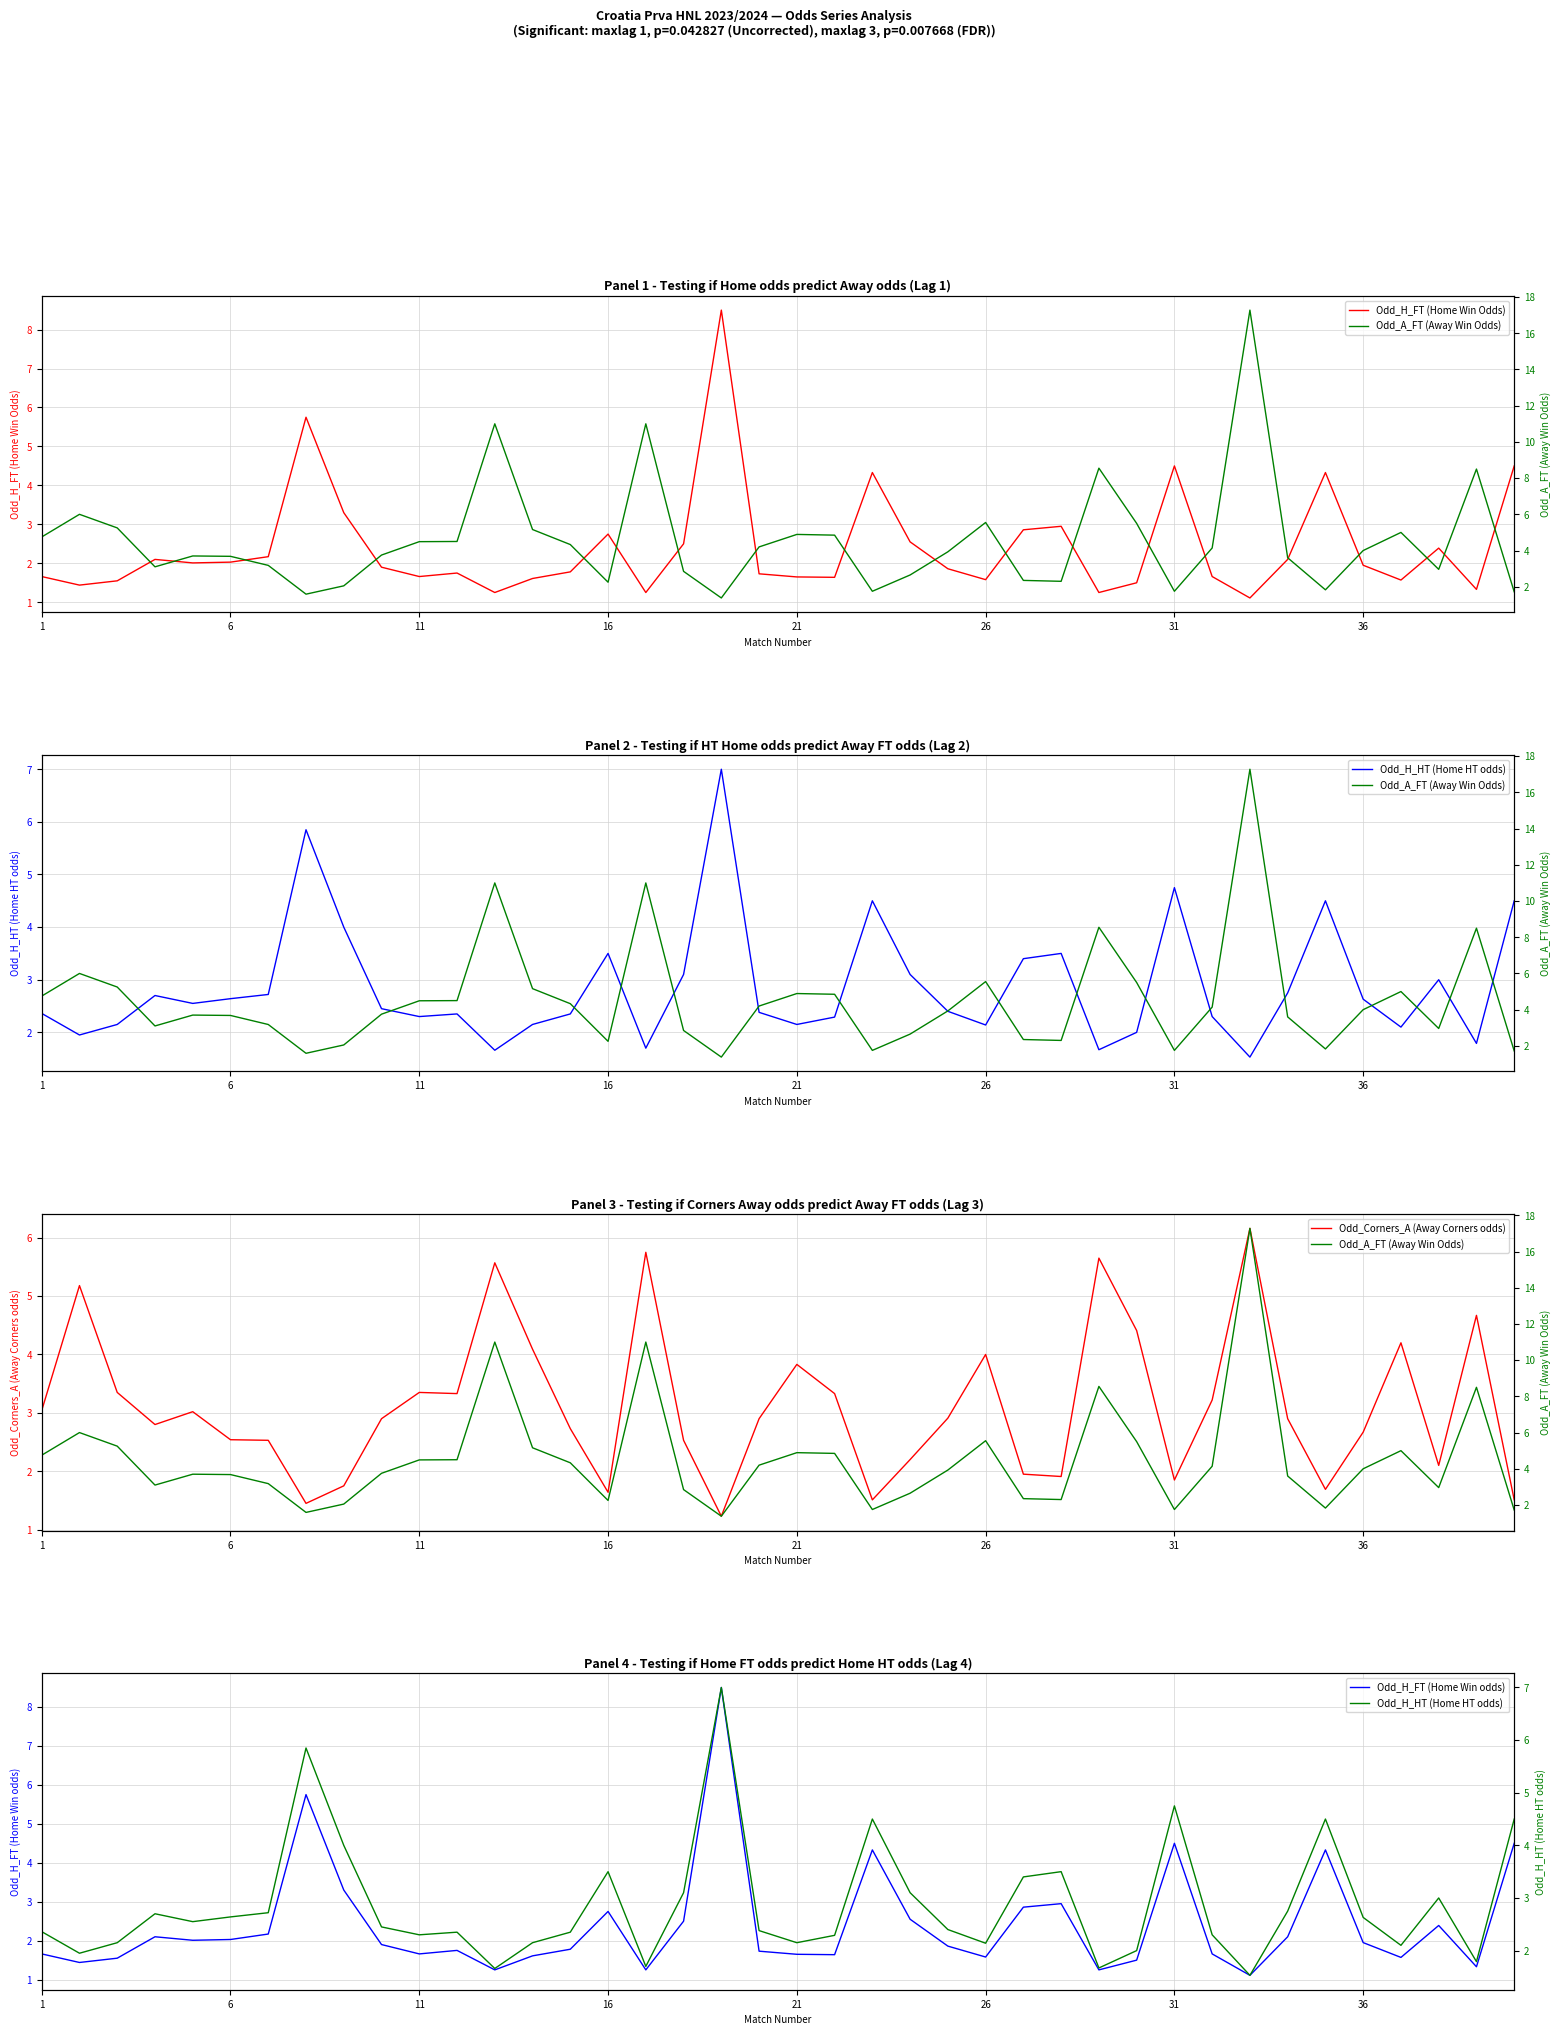

What is the maximum value for Odd_Corners_A (Away Corners odds)?

6.2